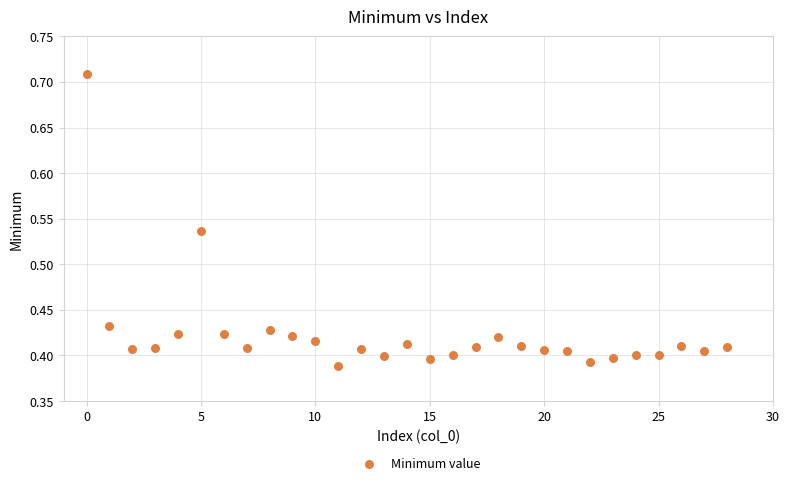

What is the range of Y values (max minus min)?

0.3